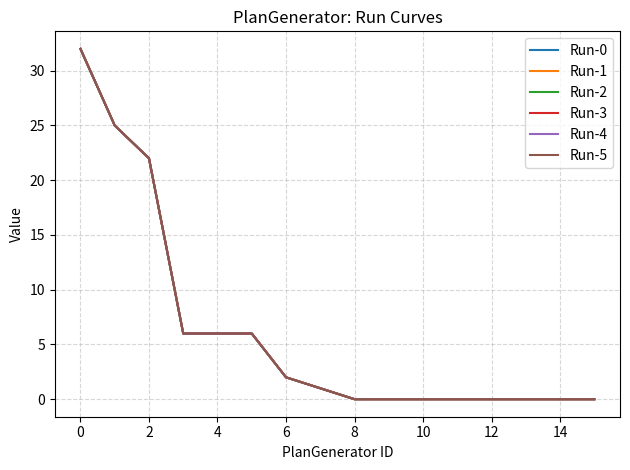

True or false: Run-5 and Run-3 intersect in this chart.

False